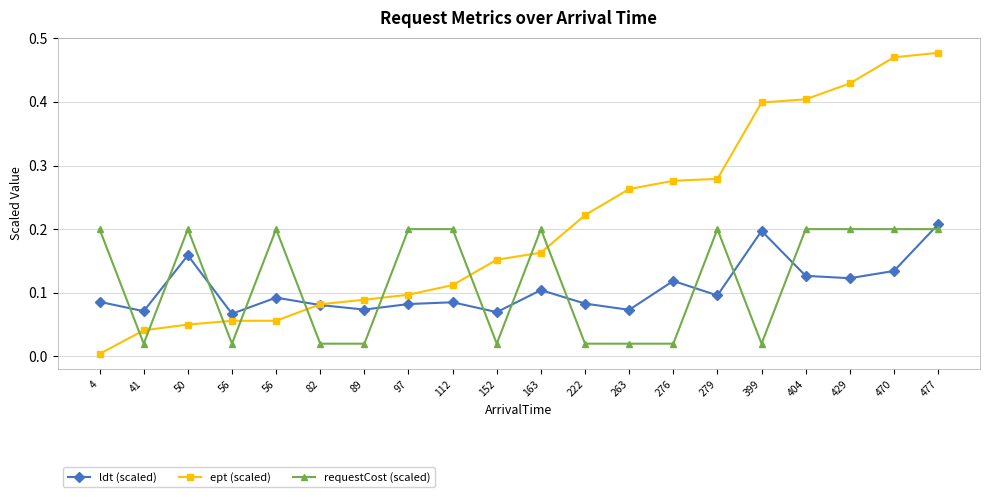

How many series are shown in this chart?

3